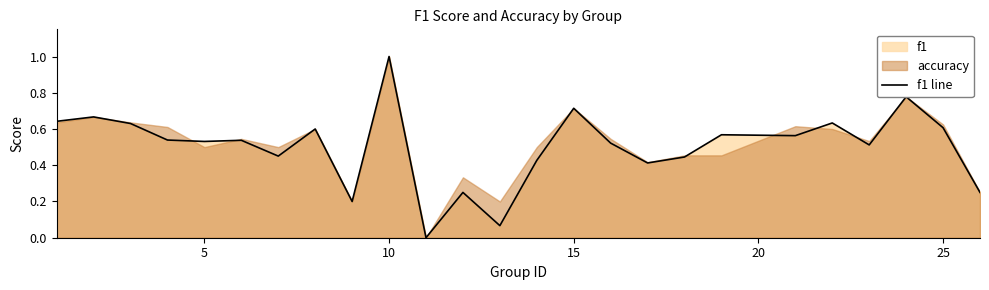

What is the difference between the maximum and second lowest values?

0.9